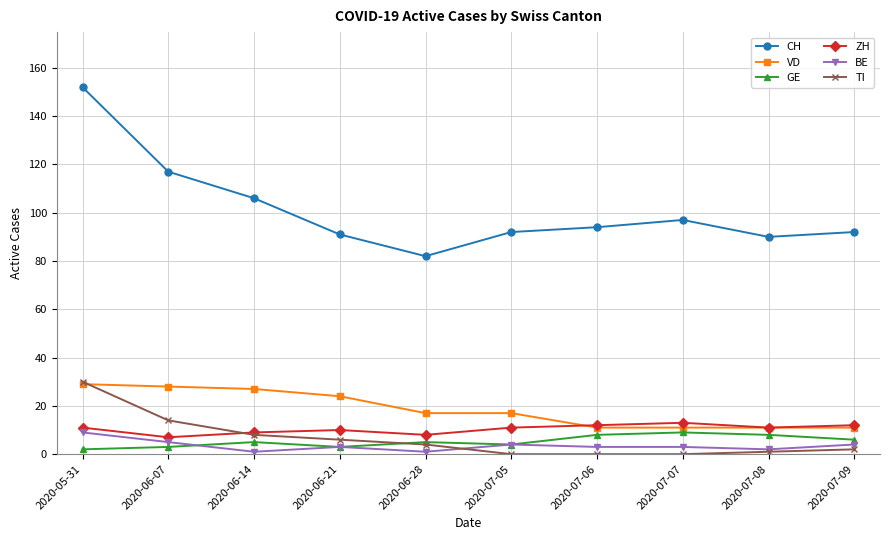

Reading left to right, what are all the values shown in this chart?

CH: 152	117	106	91	82	92	94	97	90	92
VD: 29	28	27	24	17	17	11	11	11	11
GE: 2	3	5	3	5	4	8	9	8	6
ZH: 11	7	9	10	8	11	12	13	11	12
BE: 9	5	1	3	1	4	3	3	2	4
TI: 30	14	8	6	4	0	0	0	1	2